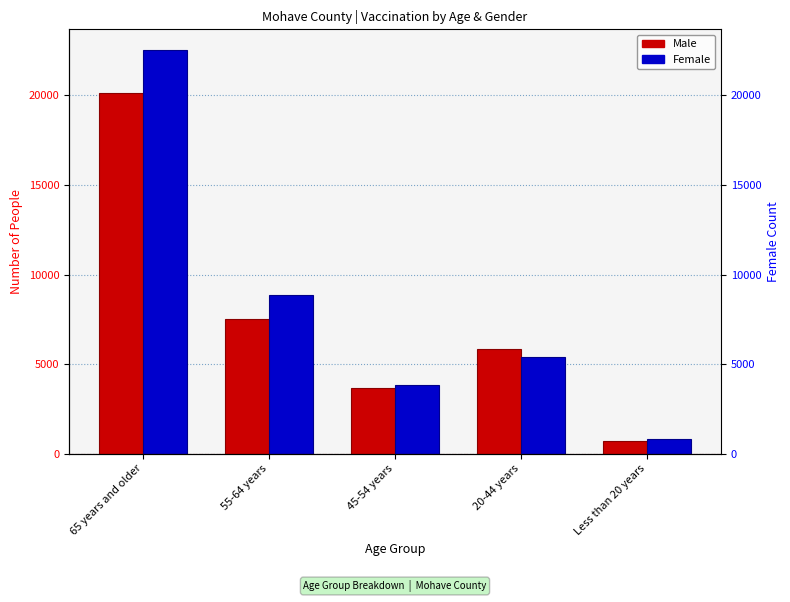

Are the bars grouped side by side (vs. stacked)?

Yes